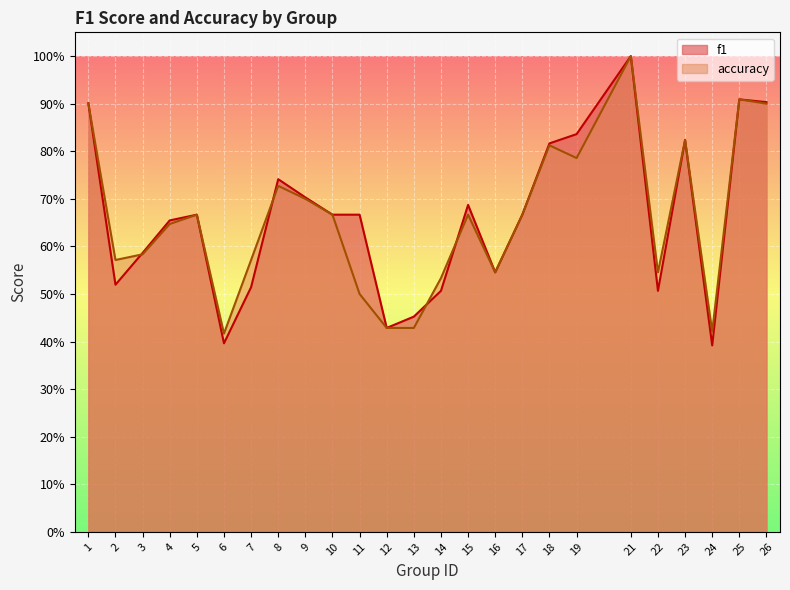

What is the value of the f1 point at the 14th from the left?

0.5